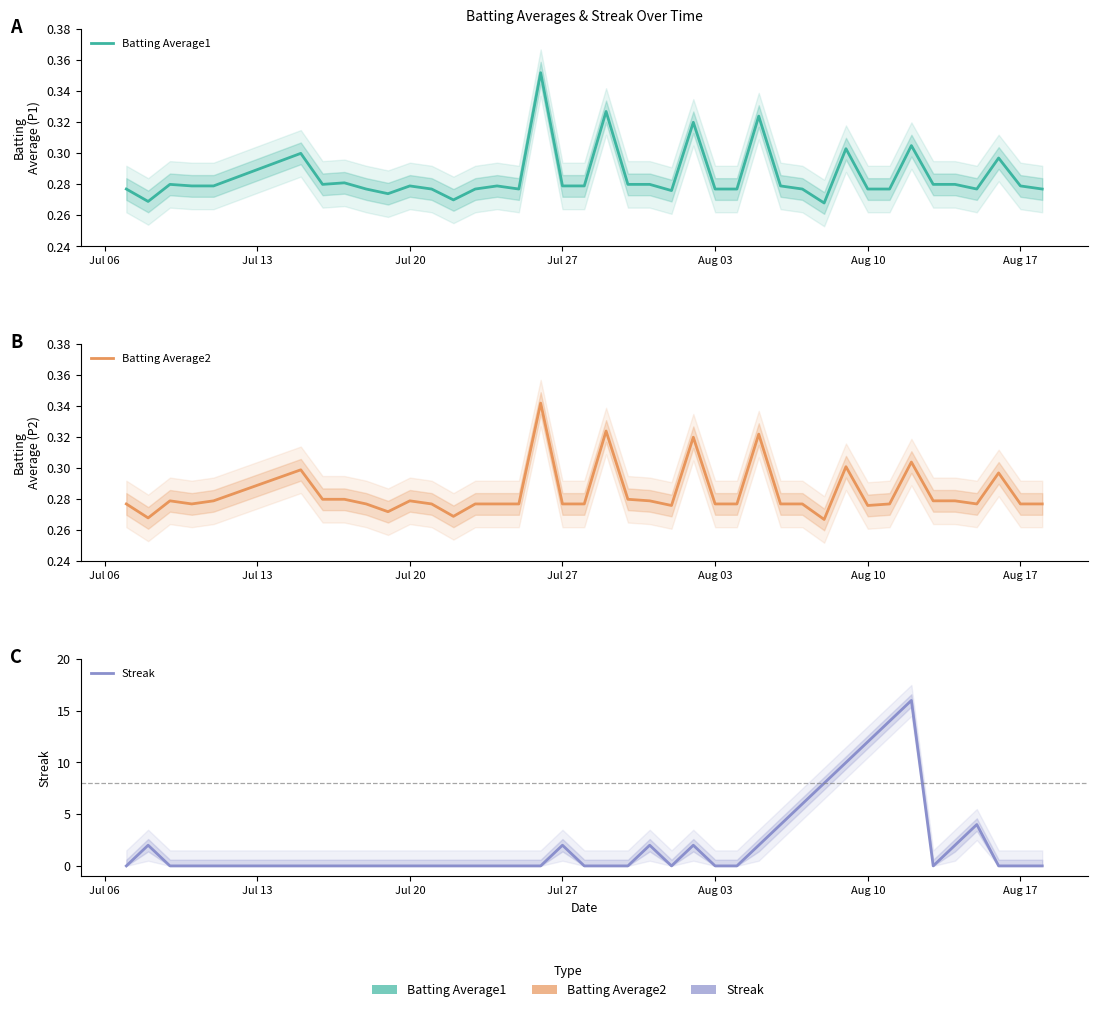

True or false: Batting Average2 has a value of 0.4 at 18.

False